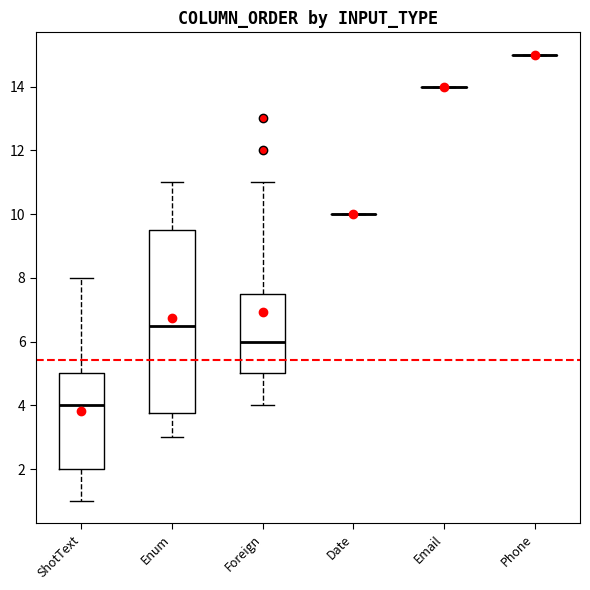

Which box is the tallest, from its lower edge to its upper edge?

Enum